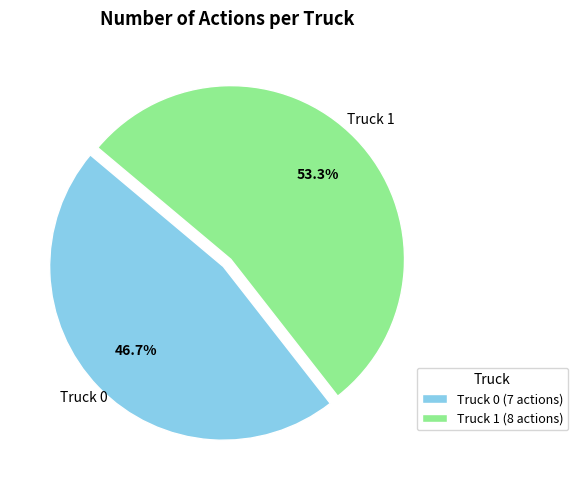

What is the ratio of the value at Truck 0 to the value at Truck 1?

0.9